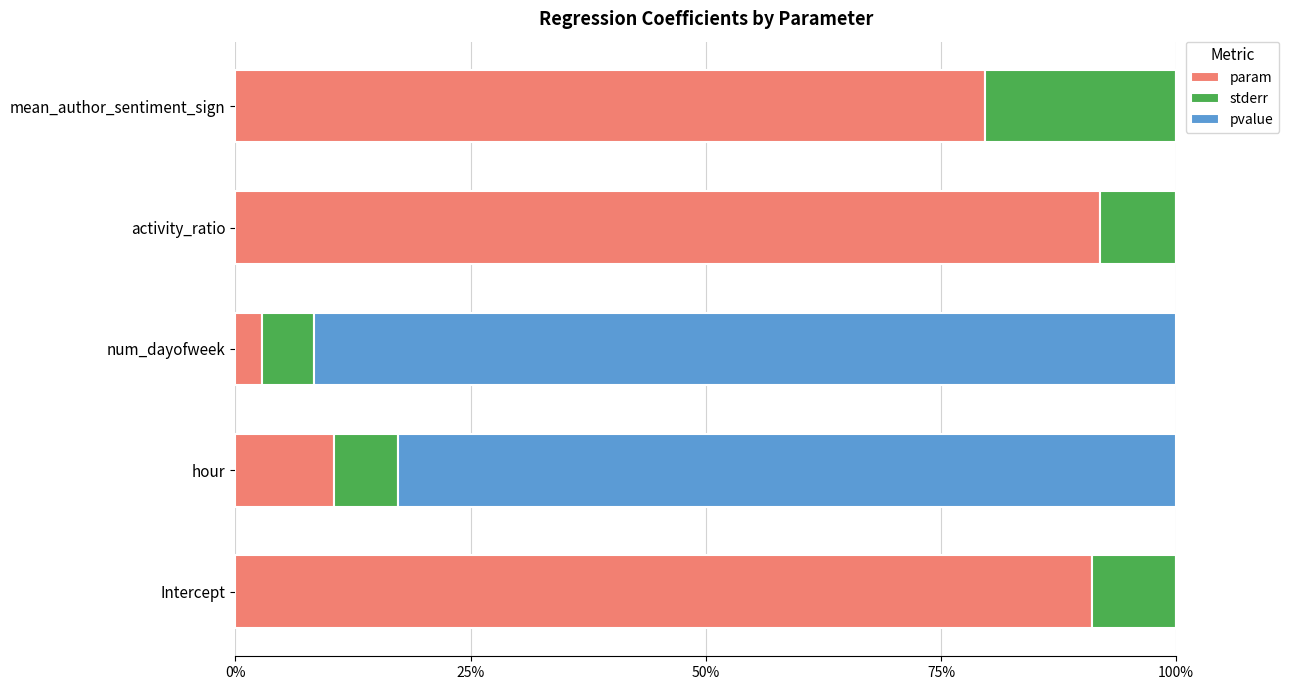

Rank the series by their maximum value, from highest to lowest.

param, pvalue, stderr